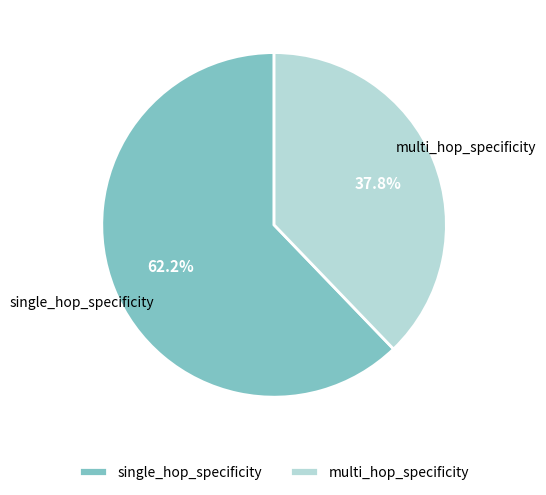

To the nearest percent, what is the average slice percentage?

50%